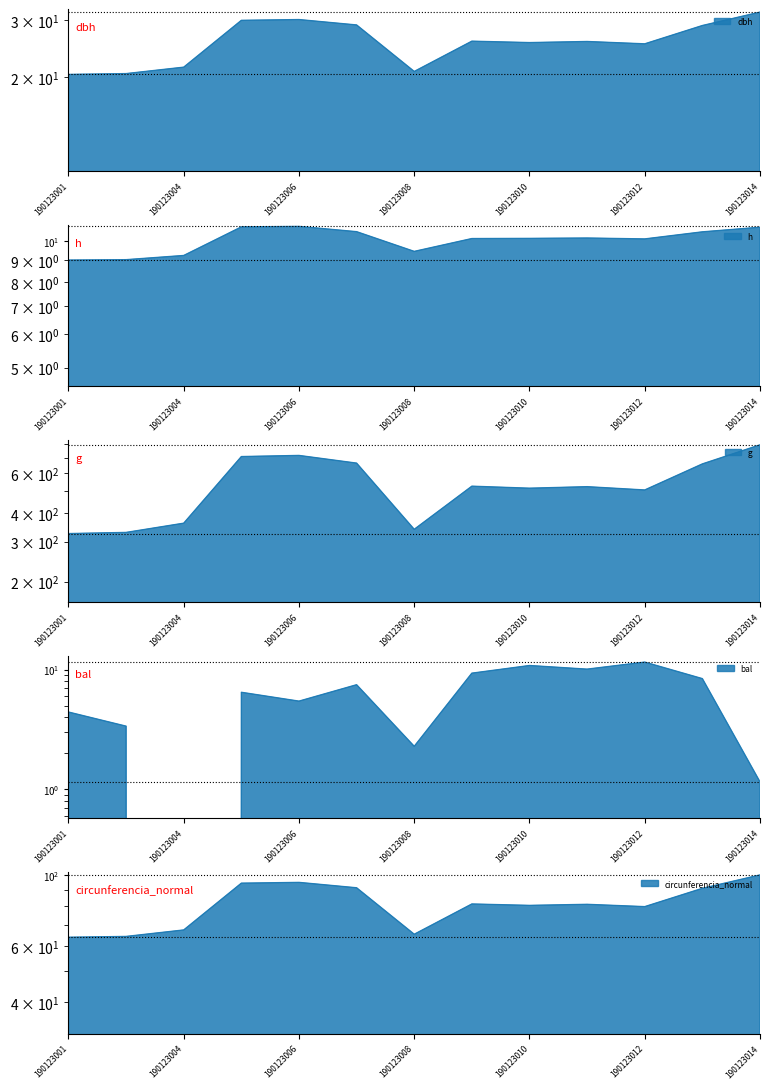

Rank the series by their maximum value, from lowest to highest.

h, bal, dbh, circunferencia_normal, g